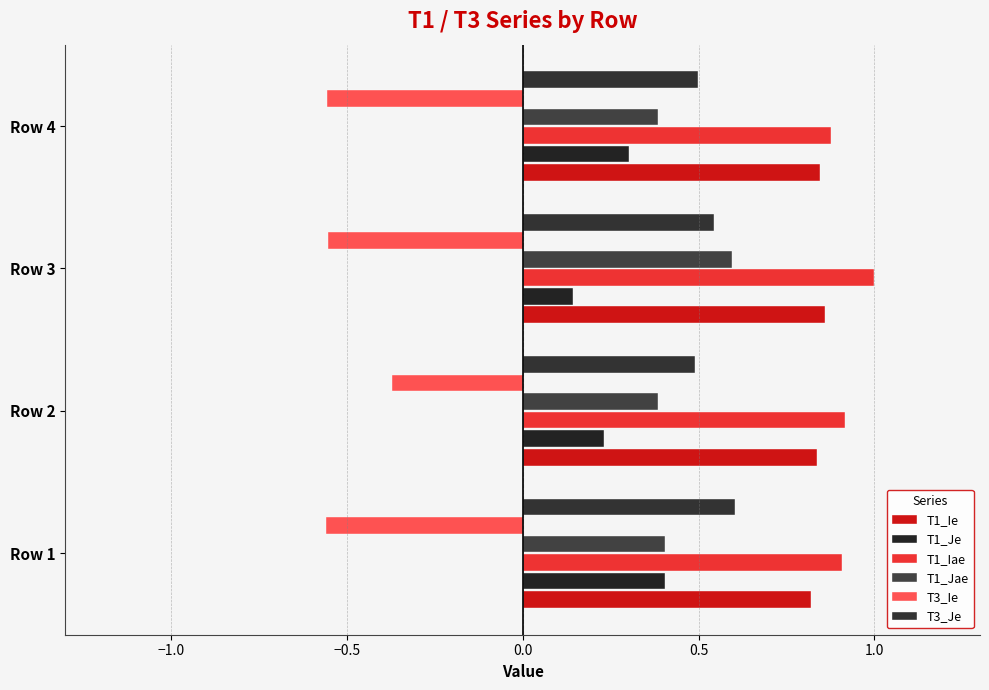

Rank the series by their maximum value, from highest to lowest.

T1_Iae, T1_Ie, T3_Je, T1_Jae, T1_Je, T3_Ie